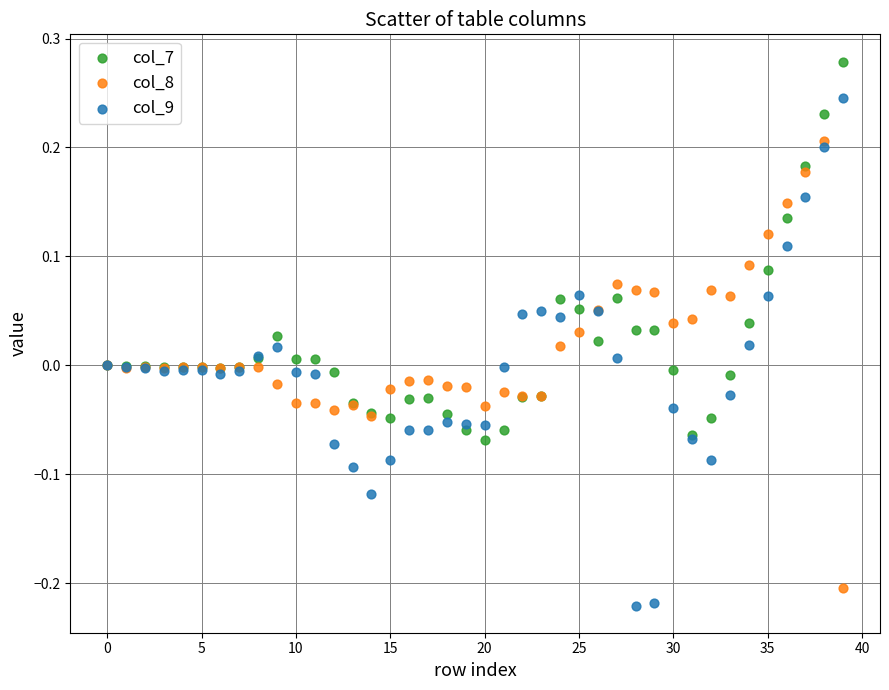

Which series reaches the maximum Y coordinate?

col_7